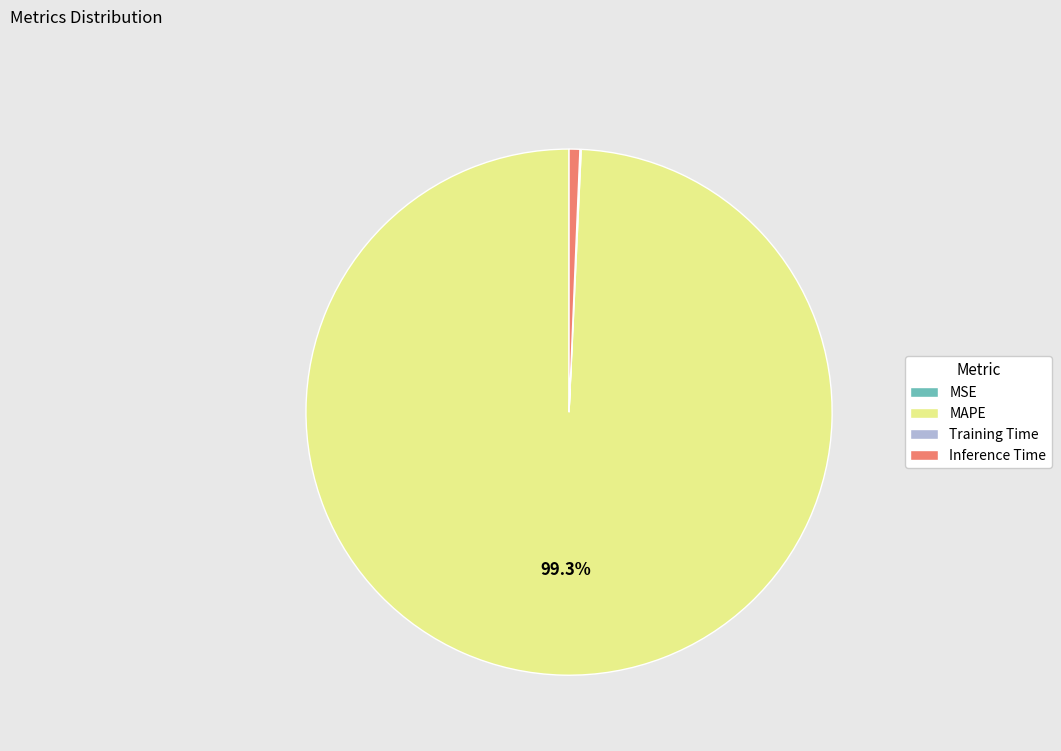

To the nearest percent, what percentage of the pie is MAPE?

99%